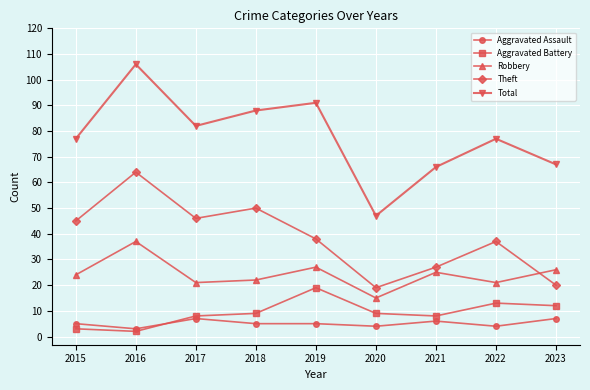

What is the maximum value shown in the chart?

106